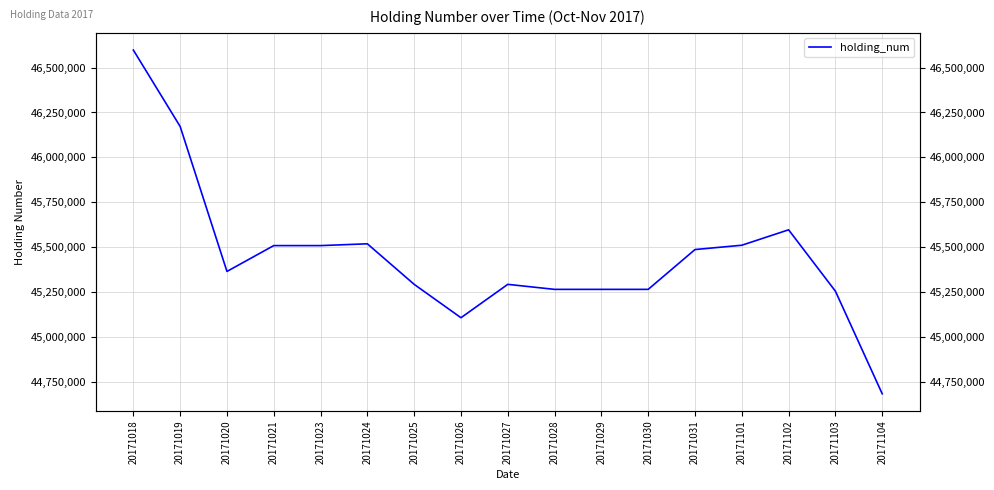

How many interior local valleys (lower than both neighbors) does the data have?

2